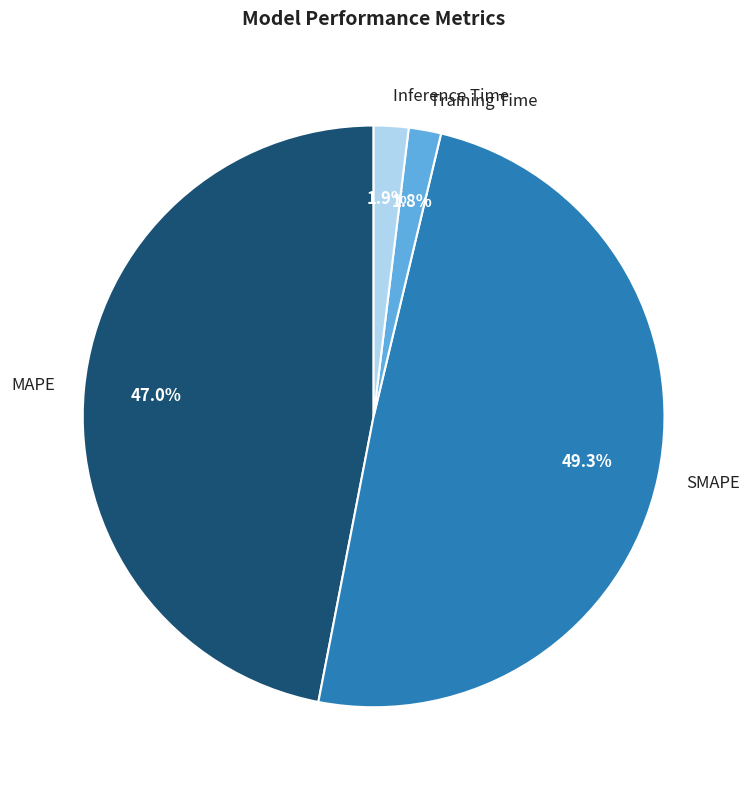

How many segments does this pie chart have?

4